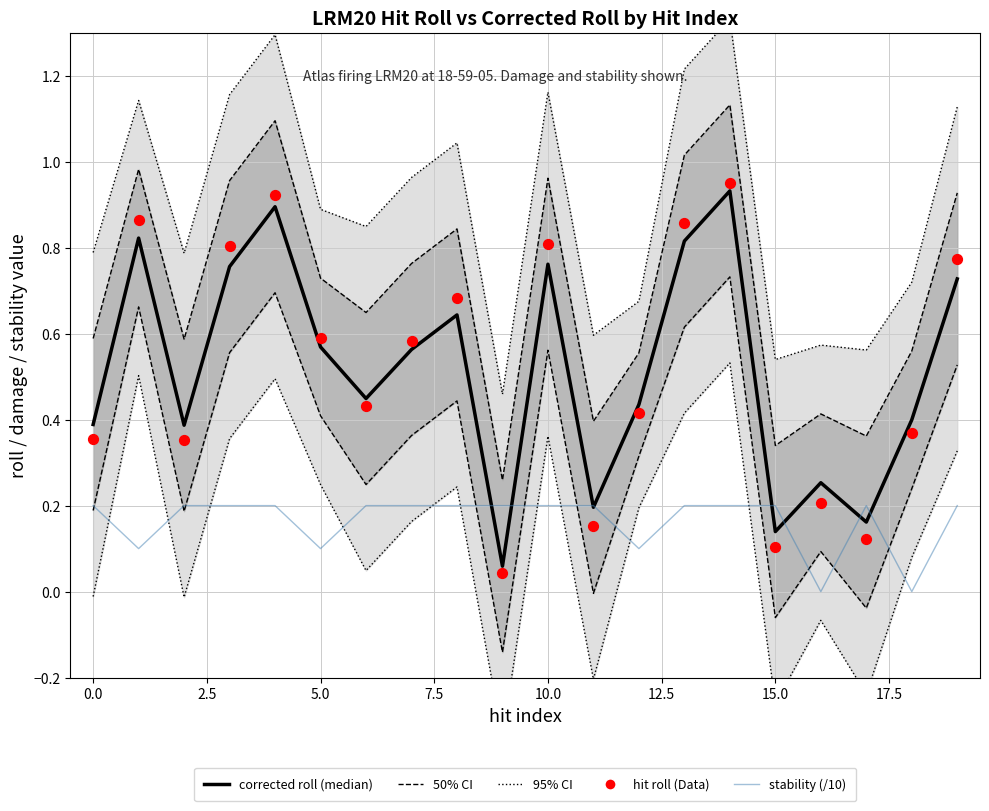

Is the value of corrected roll (median) at 17.5 greater than the value of 50% CI at −2.5?

Yes